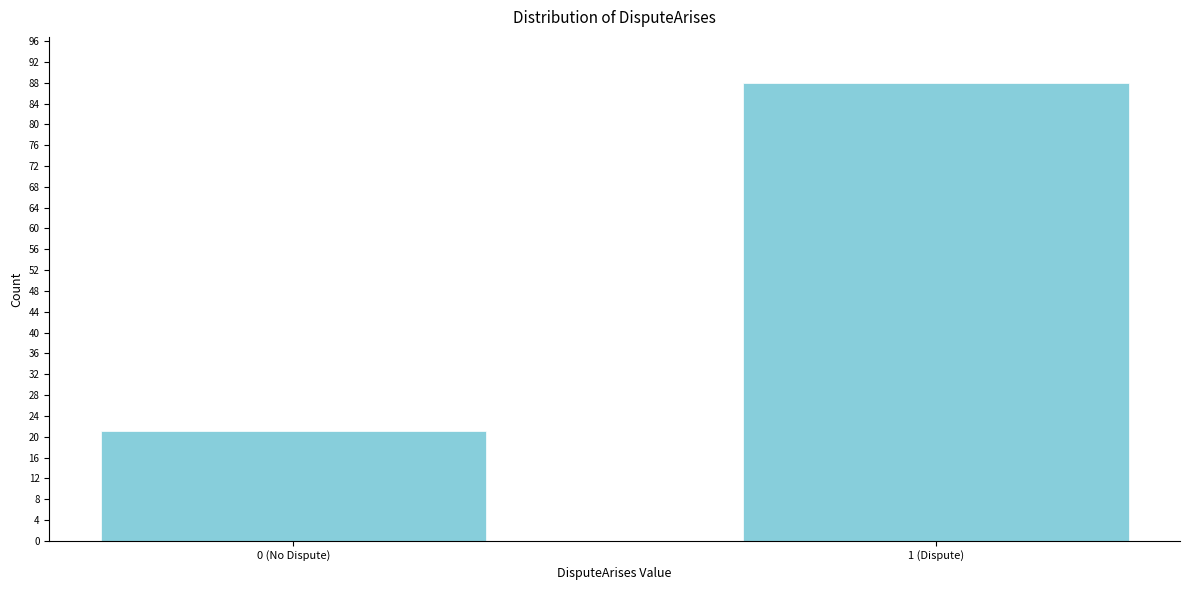

Reading right to left, list all the values displayed in this chart.

1 (Dispute)=88	0 (No Dispute)=21